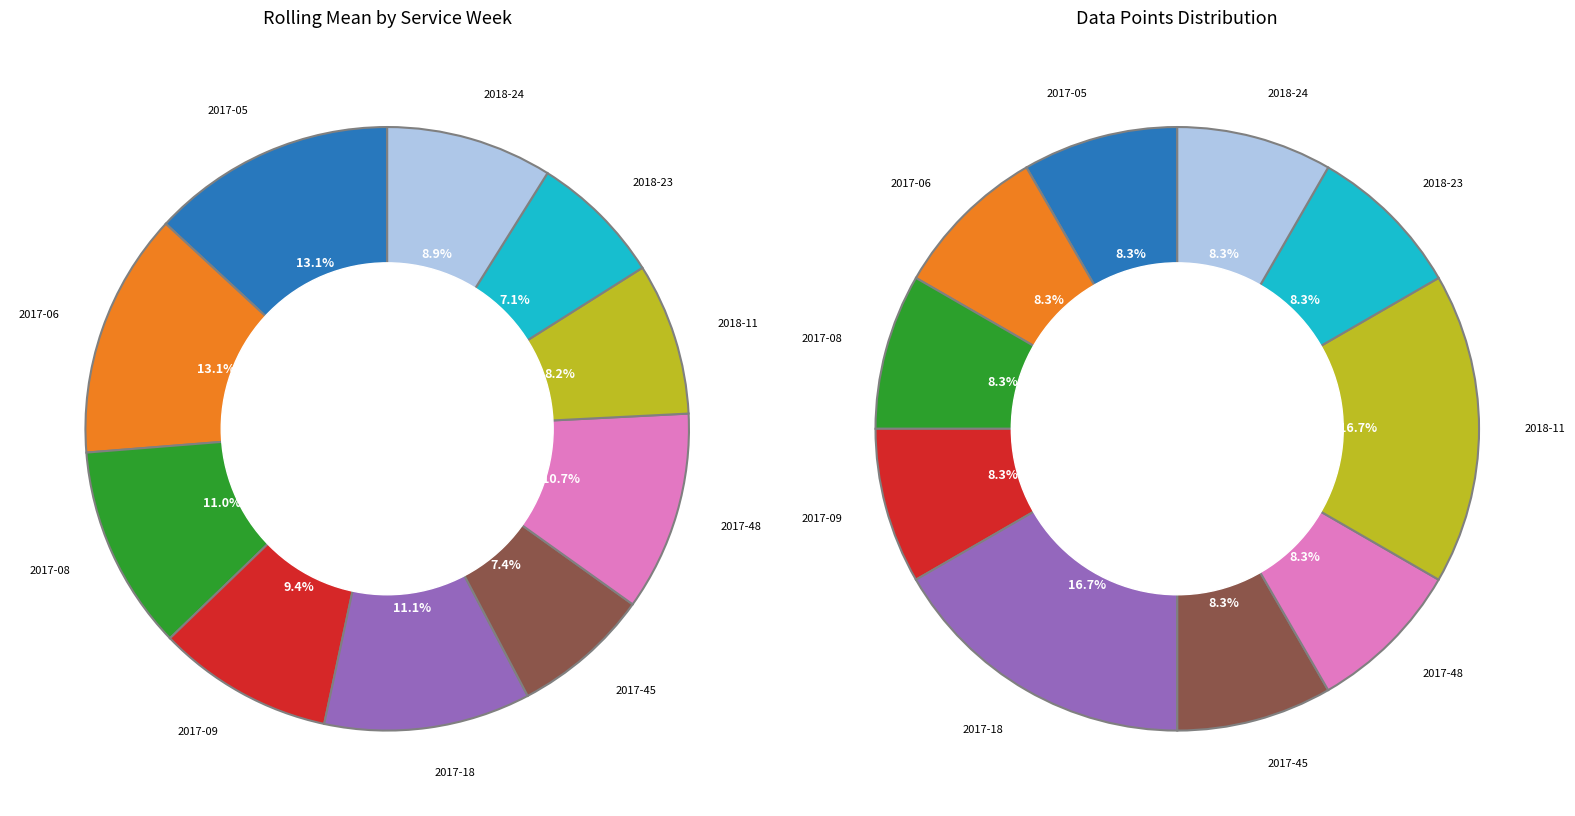

What percentage is the 2017-08 (n=1) slice, to the nearest percent?

11%